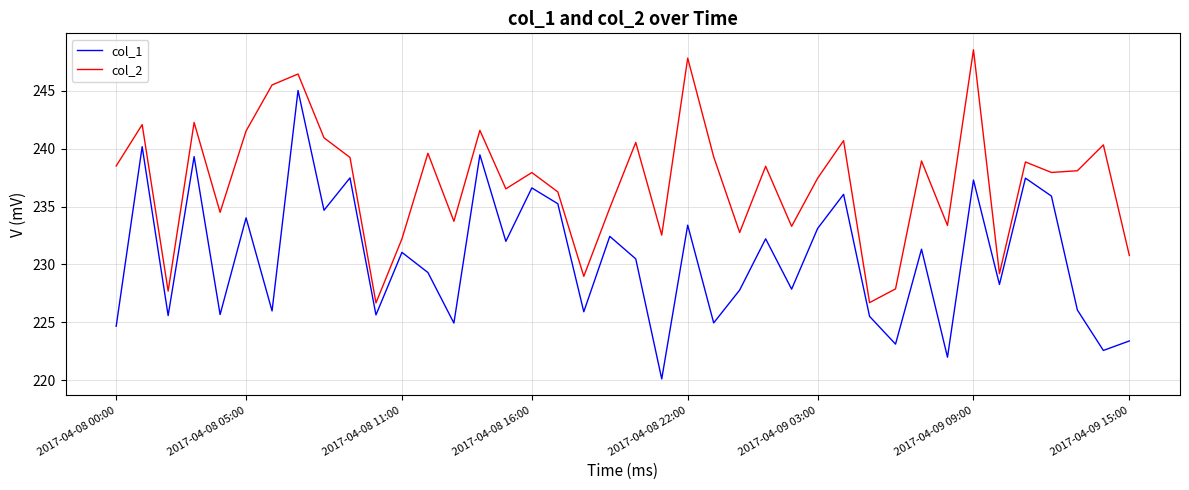

What is the maximum value for col_2?

248.5